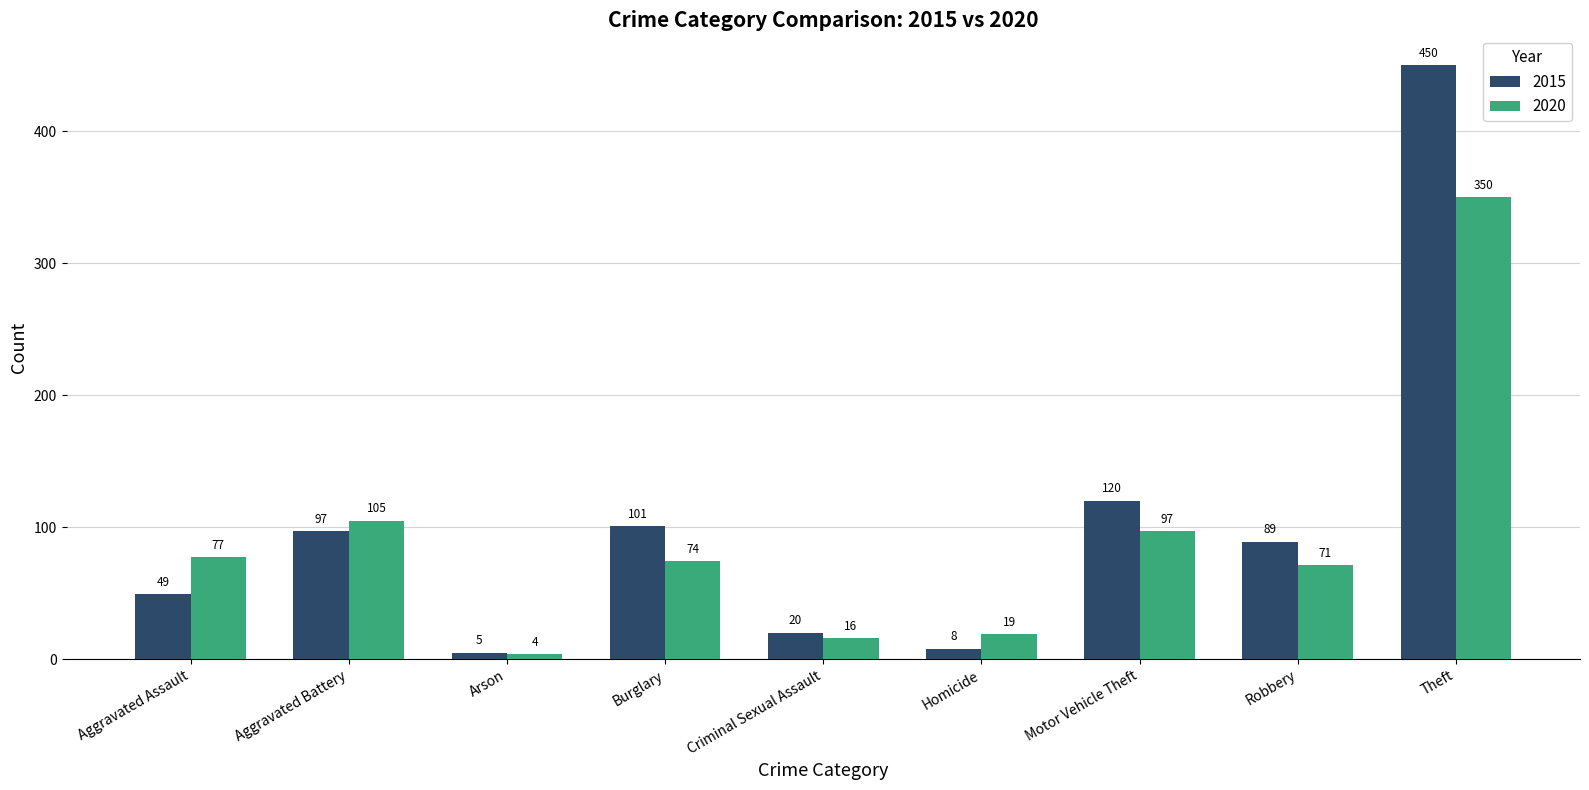

What value does the 2020 series have at Homicide, to the nearest 10?

20